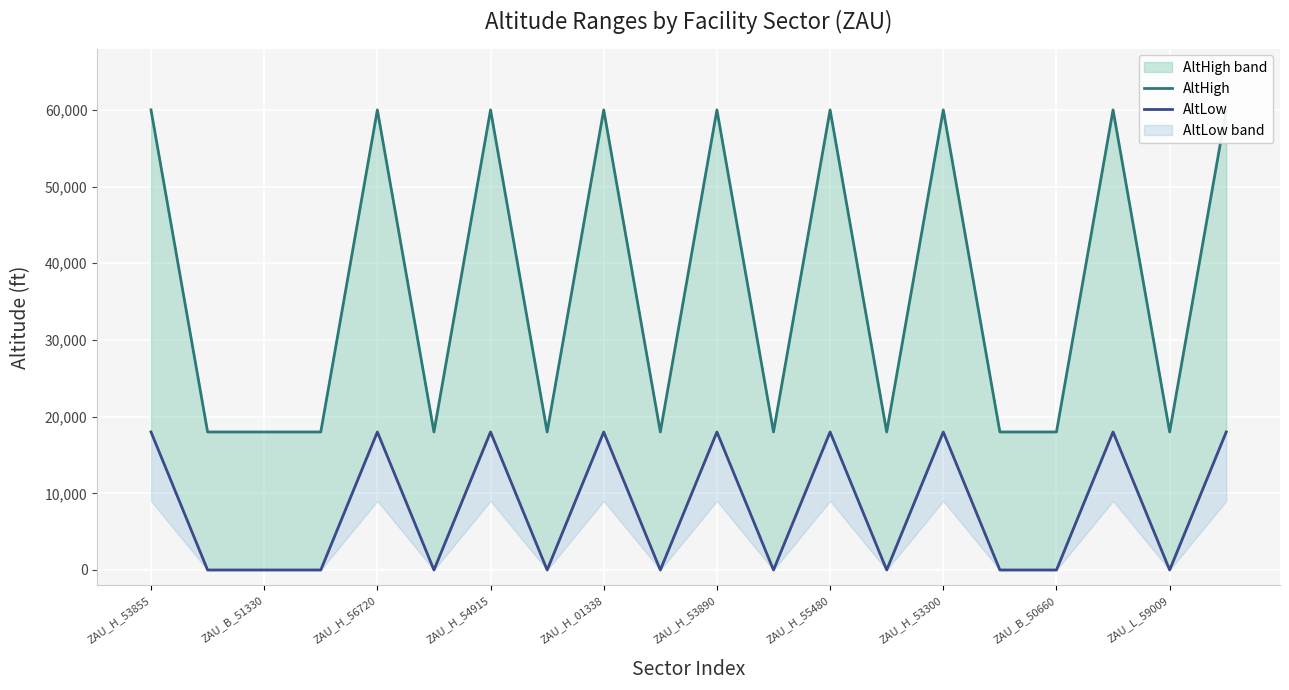

At which category does the chart reach its peak across all series?

ZAU_H_53855